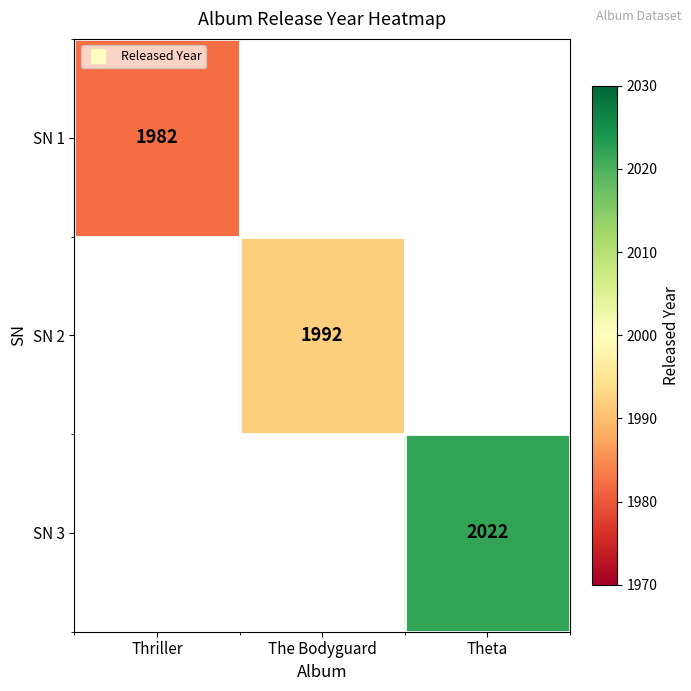

What is the lowest value of the SN 1 series?

1982.0